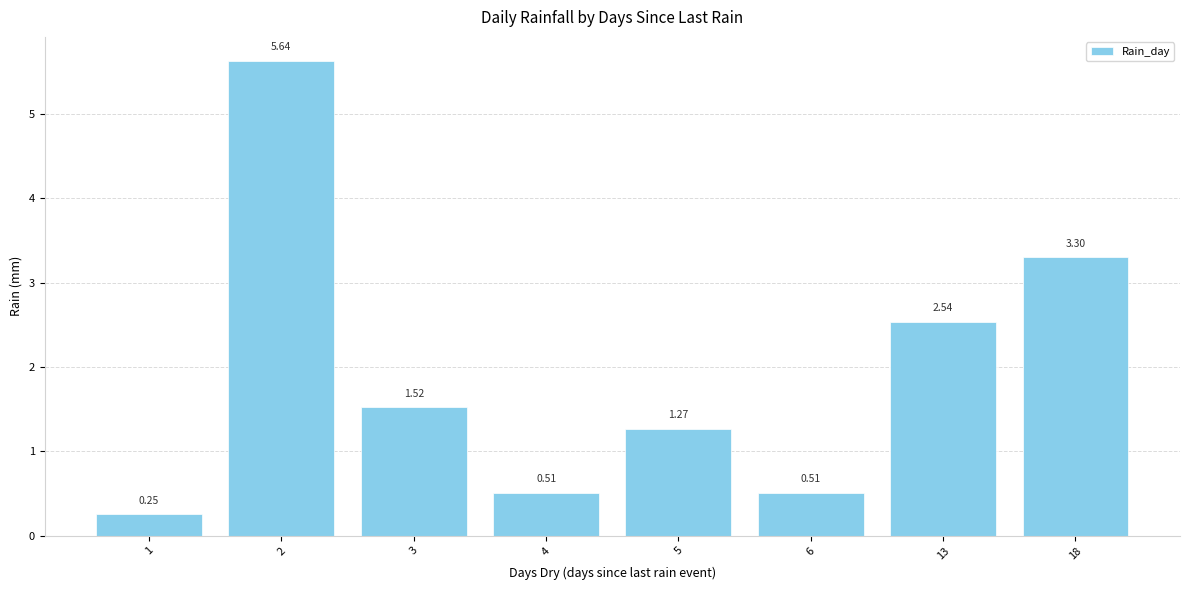

What is the difference between the values at 4 and 3?

1.0